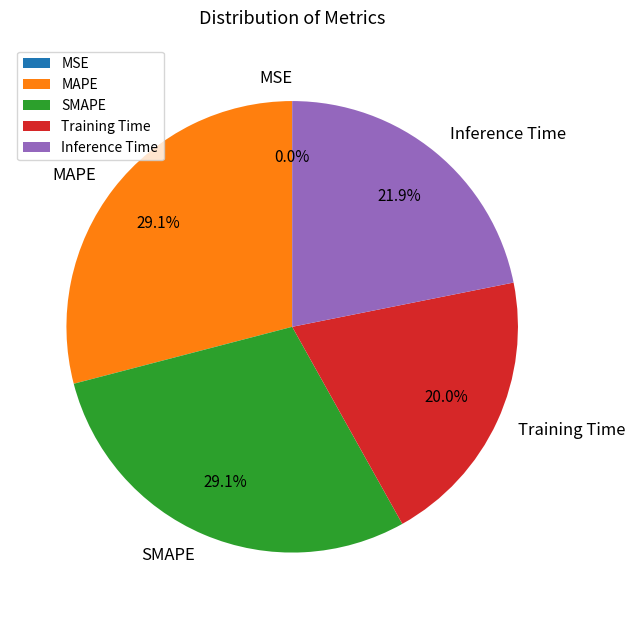

What percentage is the SMAPE slice, to the nearest percent?

29%